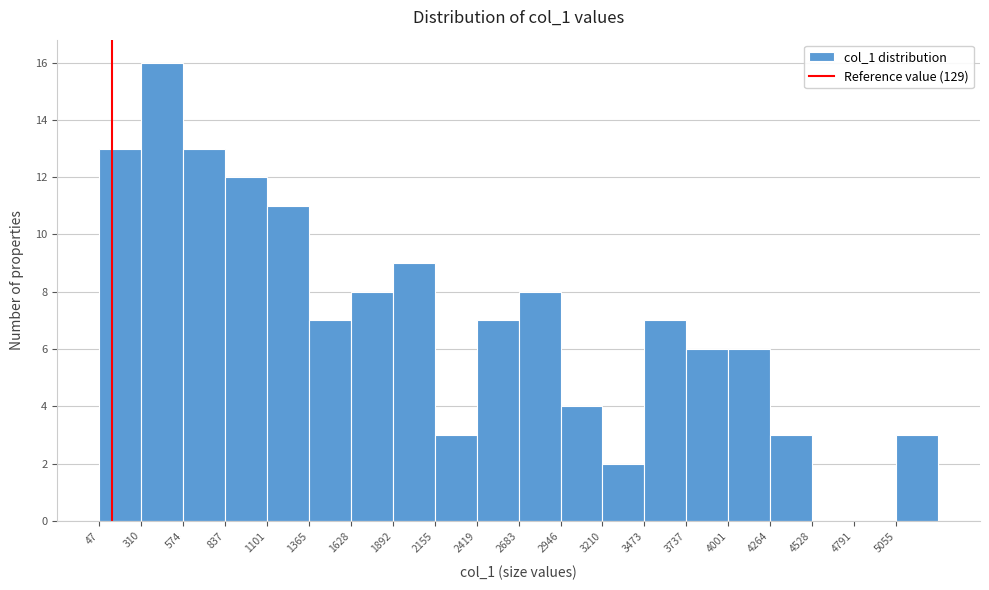

Which range on the x-axis has the tallest bar?

300 to 550